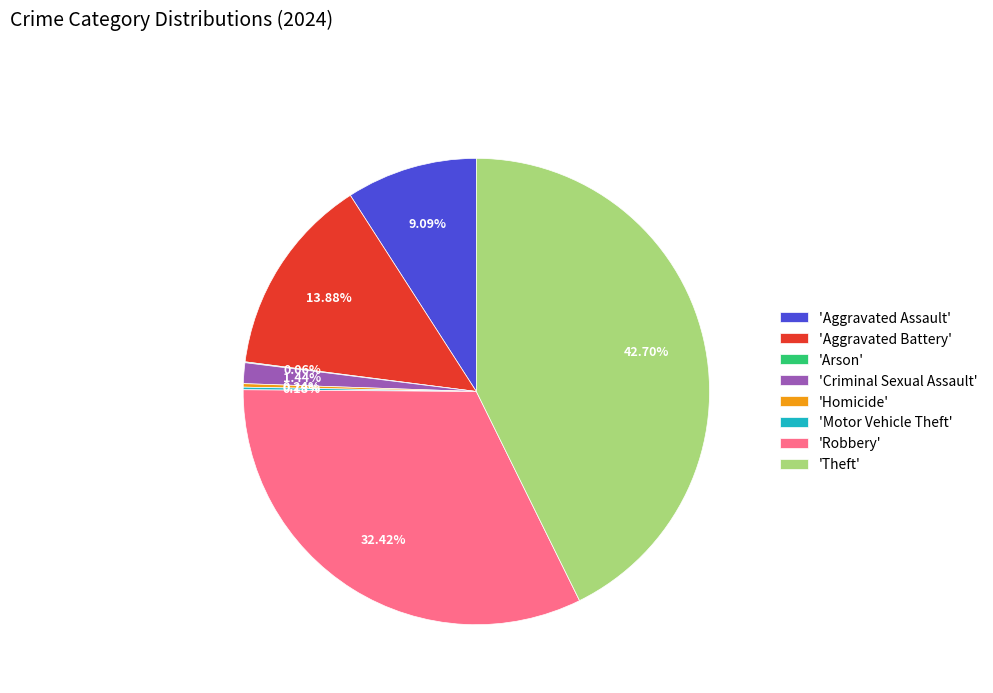

Does 'Criminal Sexual Assault' account for over 50% of the chart?

No